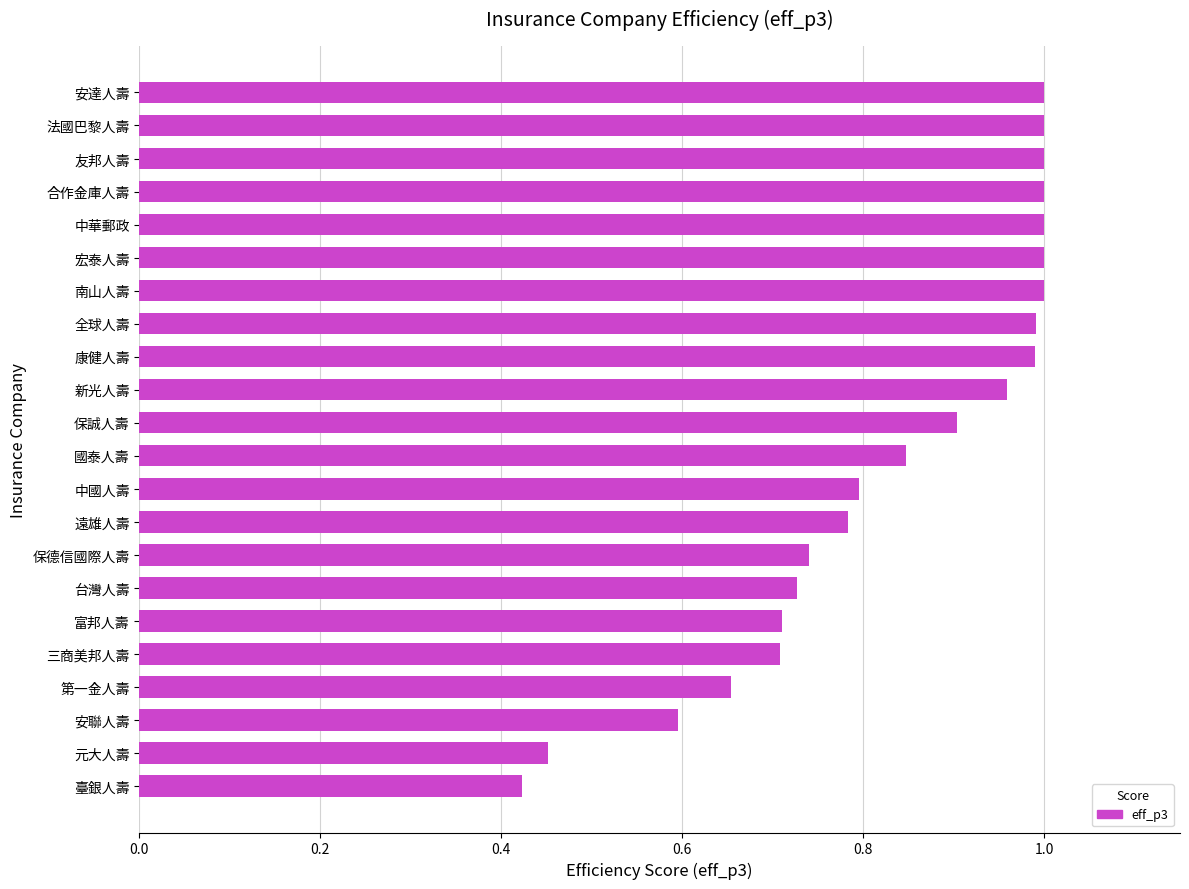

Which label corresponds to the smallest value in the chart?

臺銀人壽